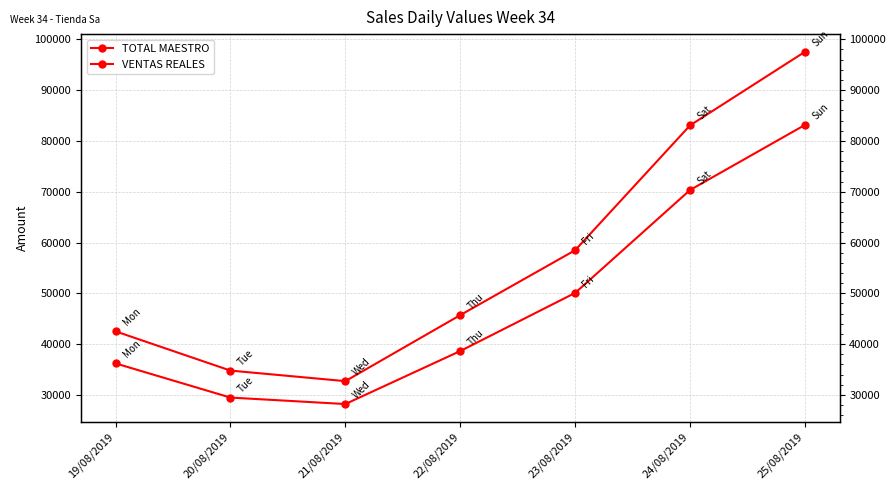

What is the sum of all VENTAS REALES values?

336141.1